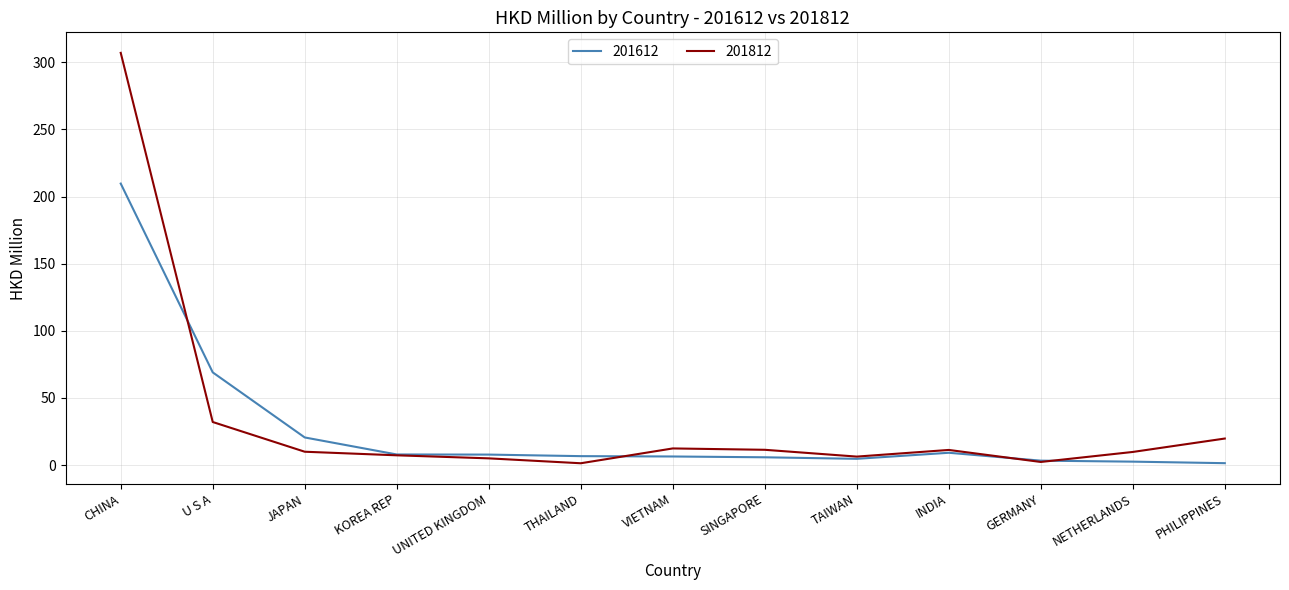

How many lines are shown in the chart?

2